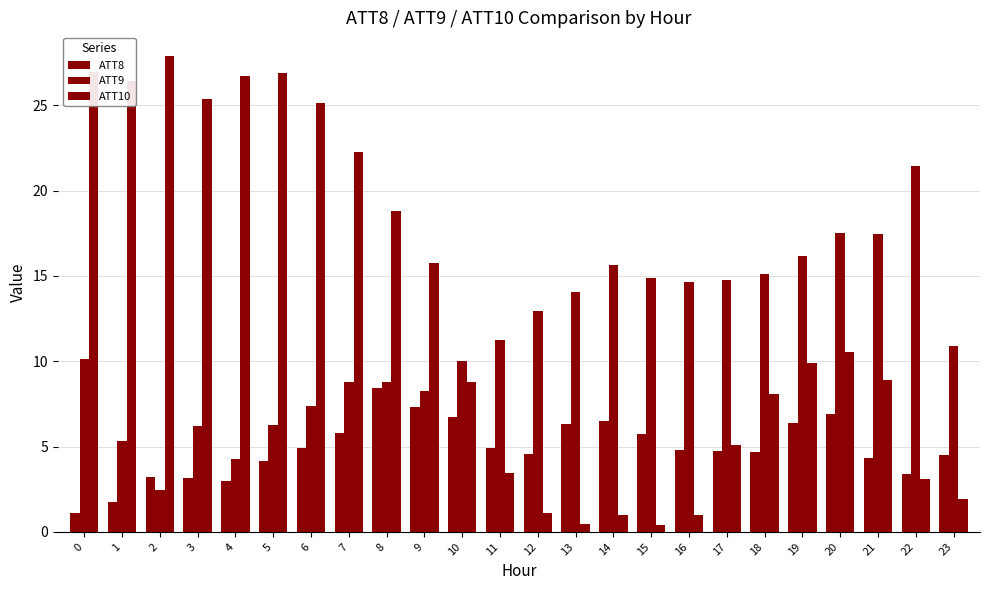

How many bars are there in total?

72